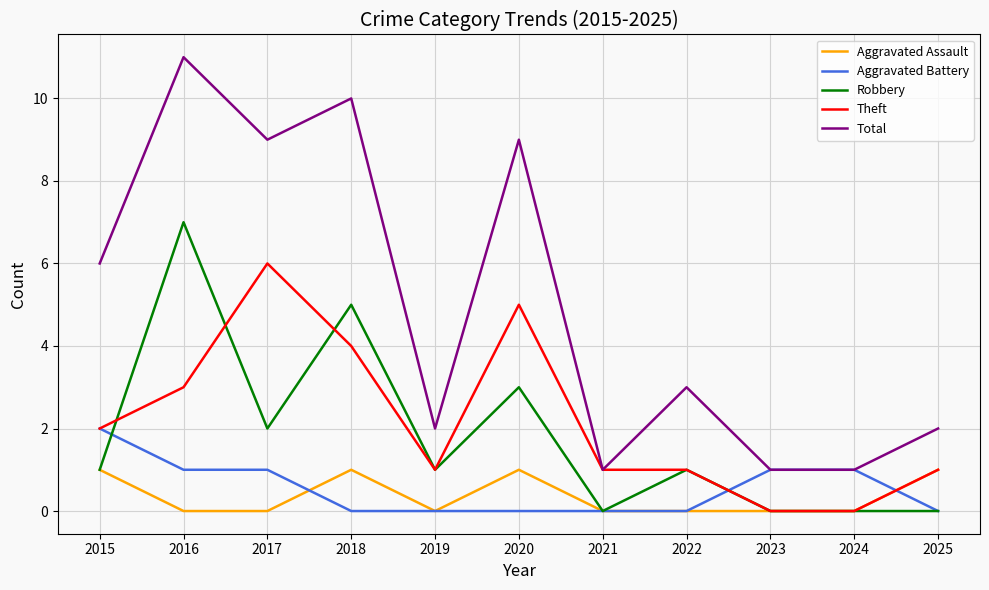

Rank the series by their maximum value, from highest to lowest.

Total, Robbery, Theft, Aggravated Battery, Aggravated Assault